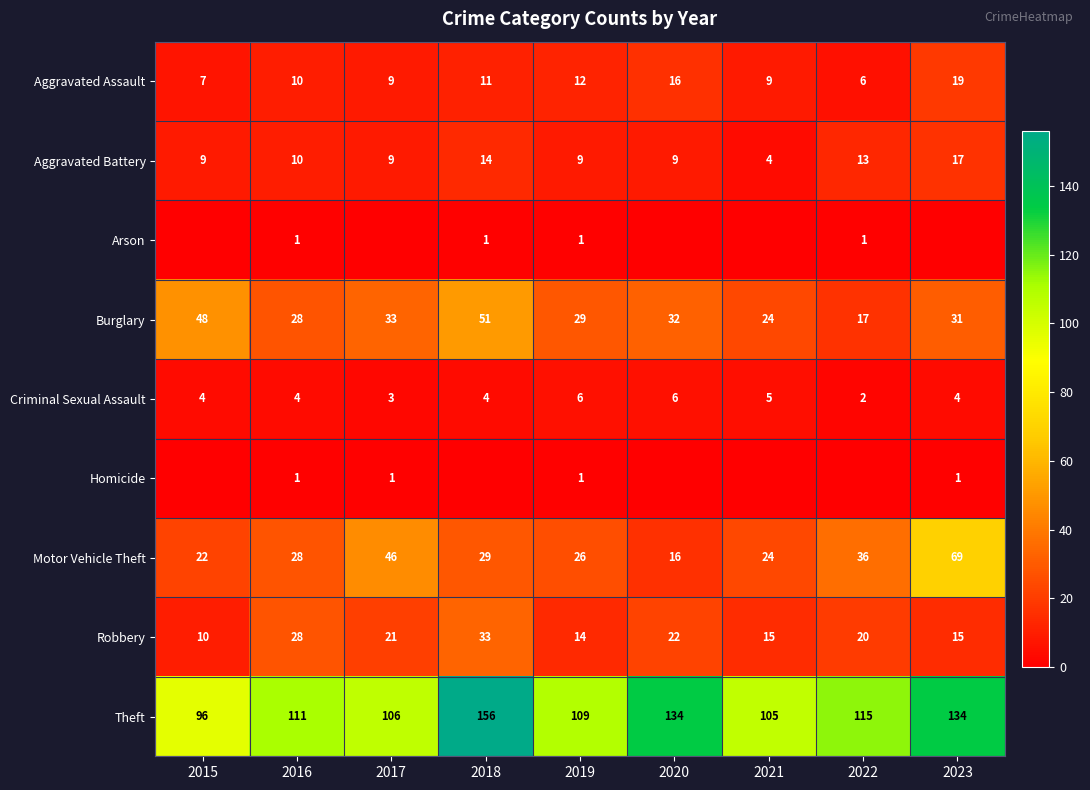

How many categories are shown in the chart?

9